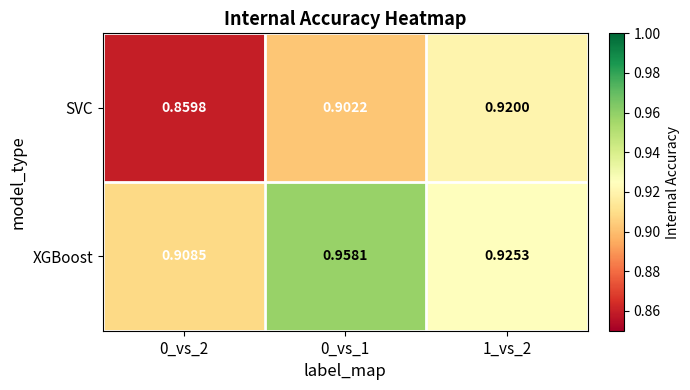

Rank the series at 0_vs_1 from highest to lowest value.

XGBoost, SVC